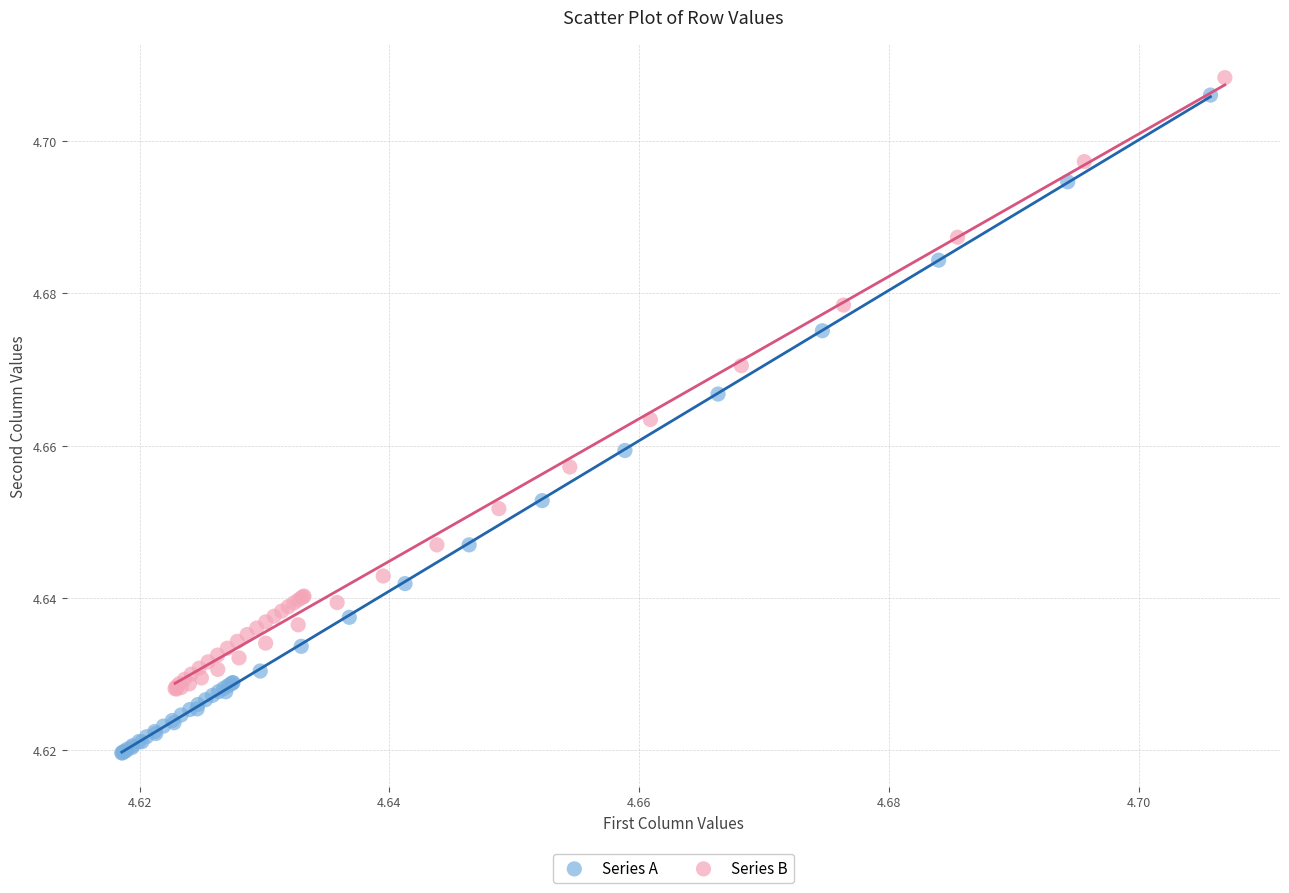

Which series has the widest spread of Y values?

Series A